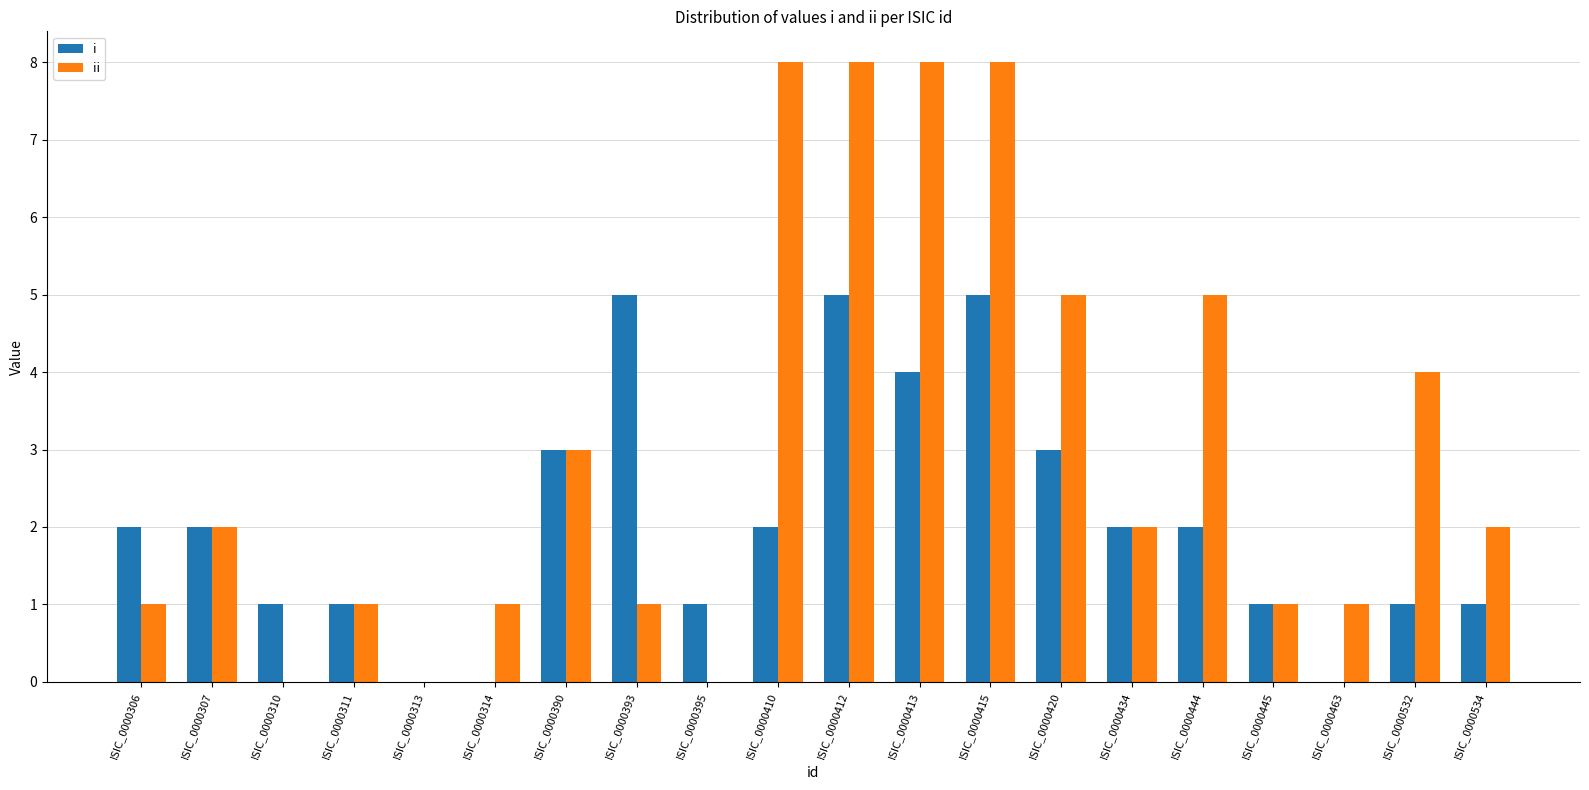

What is the average value of the ii series?

3